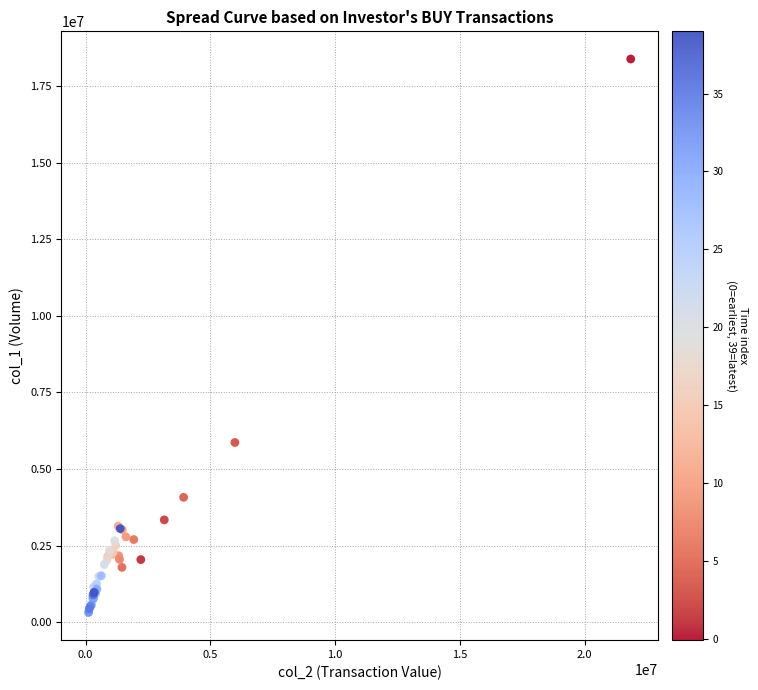

What Y value in the scatter plot is closest to 9352000?

5867000